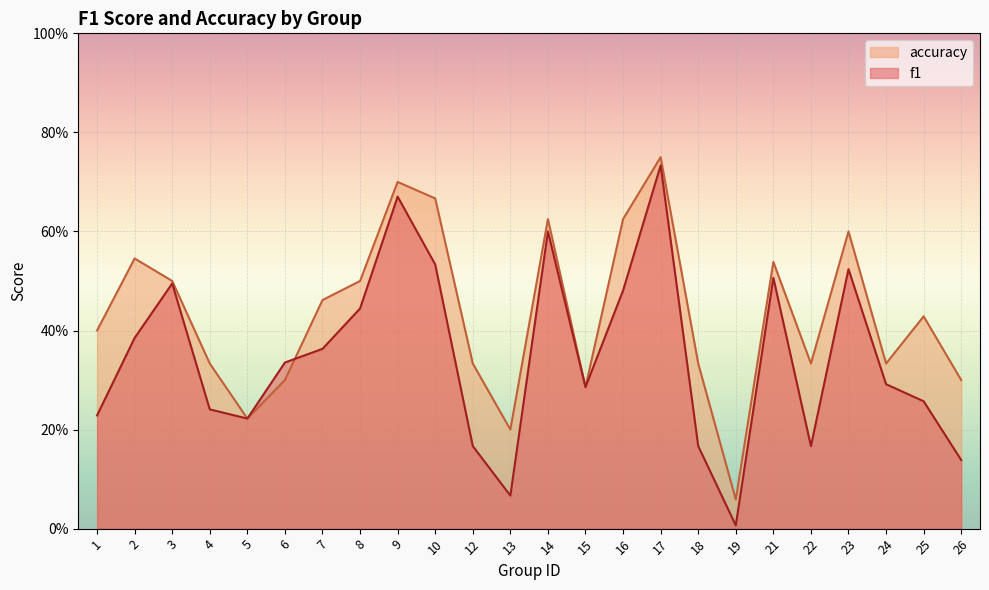

How many lines are shown in the chart?

2